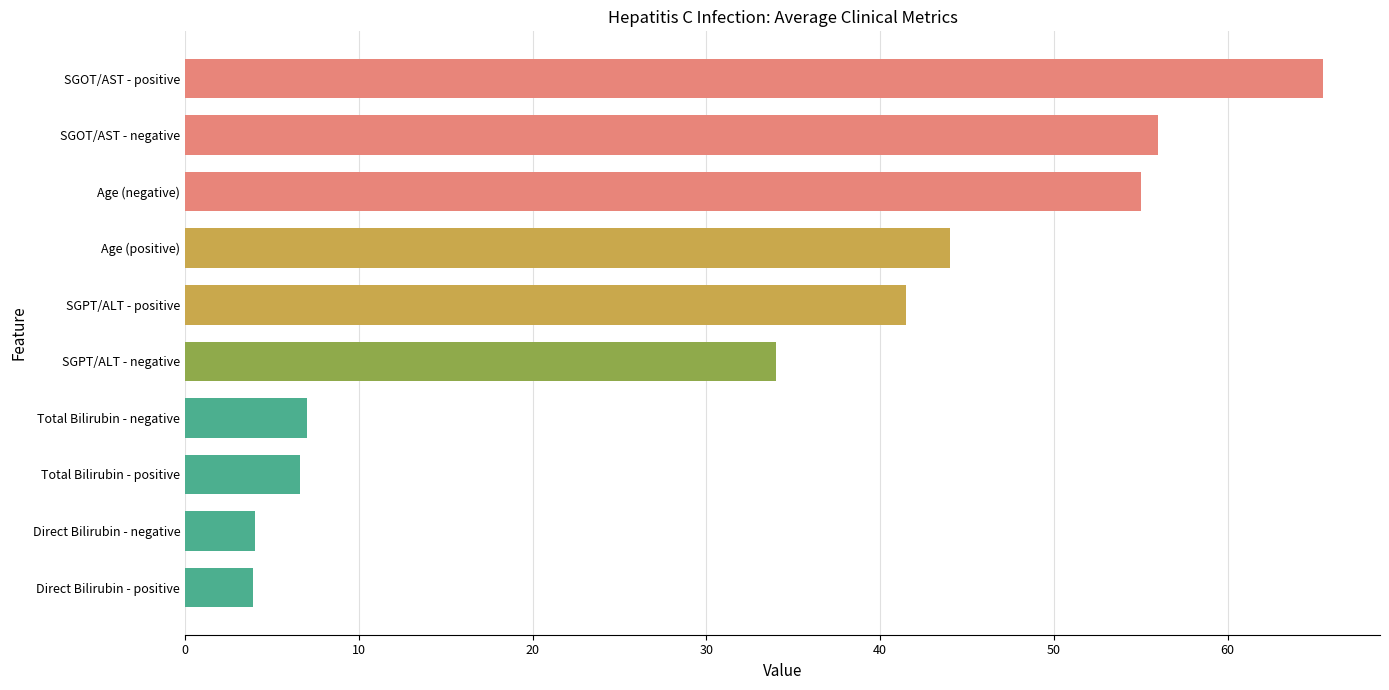

The value at Total Bilirubin - positive is 6.6. True or false?

True